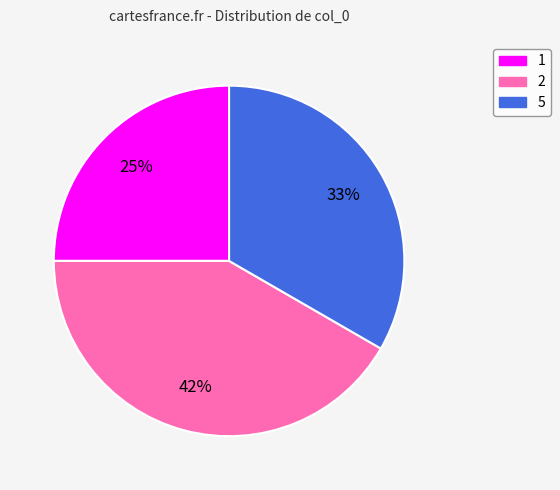

True or false: 5 accounts for 26% of the total.

False